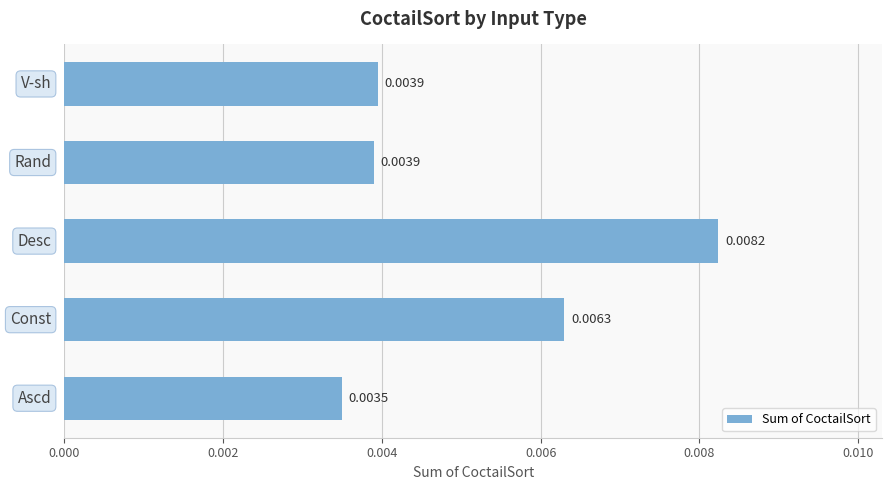

How many bars are there in total?

5